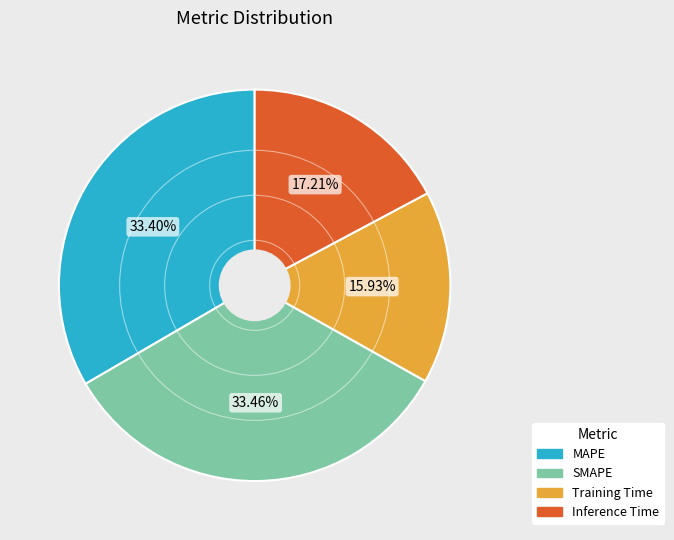

Which category has the smallest portion of the pie?

Training Time